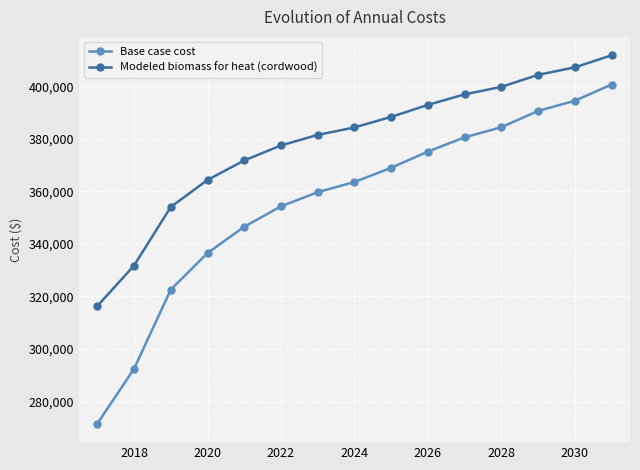

What is the highest value of the Modeled biomass for heat (cordwood) series?

411843.5